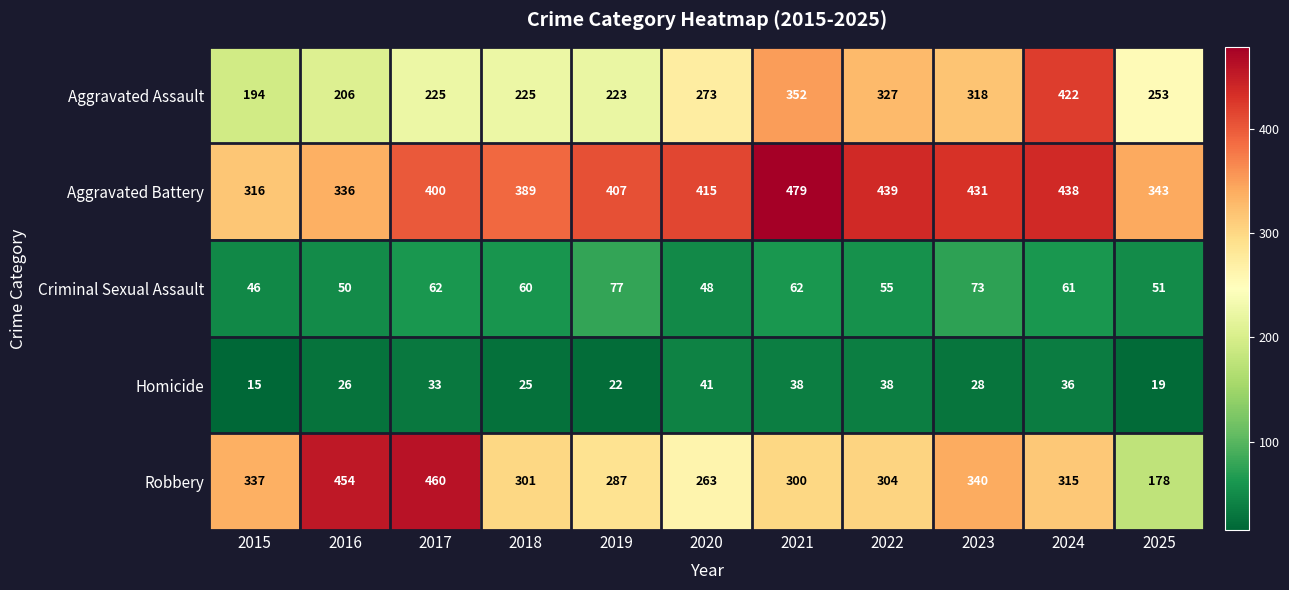

What is the difference between the highest and lowest values at 2015?

322